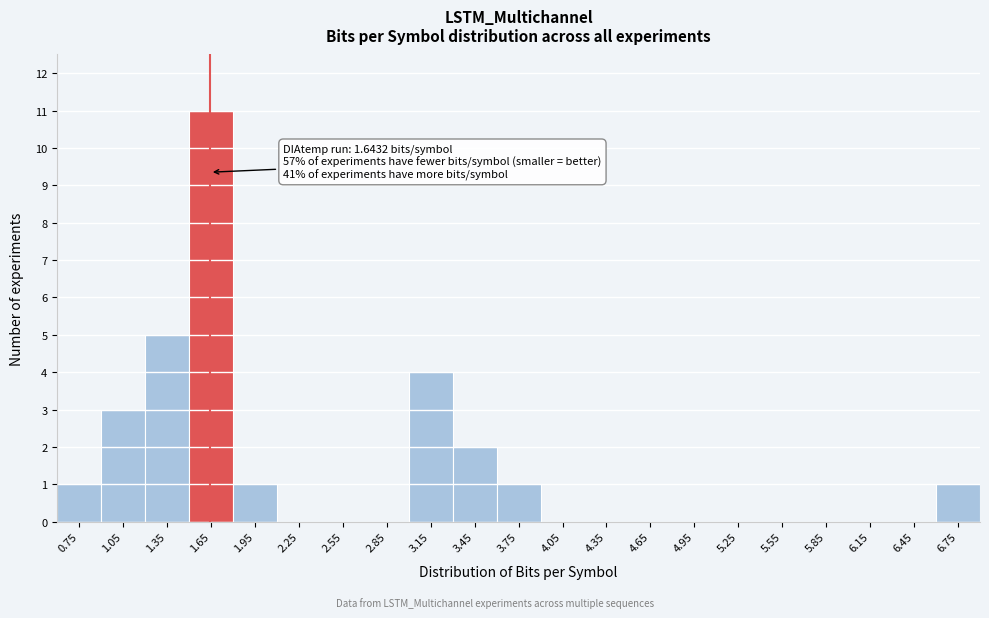

Over which range of the x-axis is the bar tallest?

1.5 to 1.8